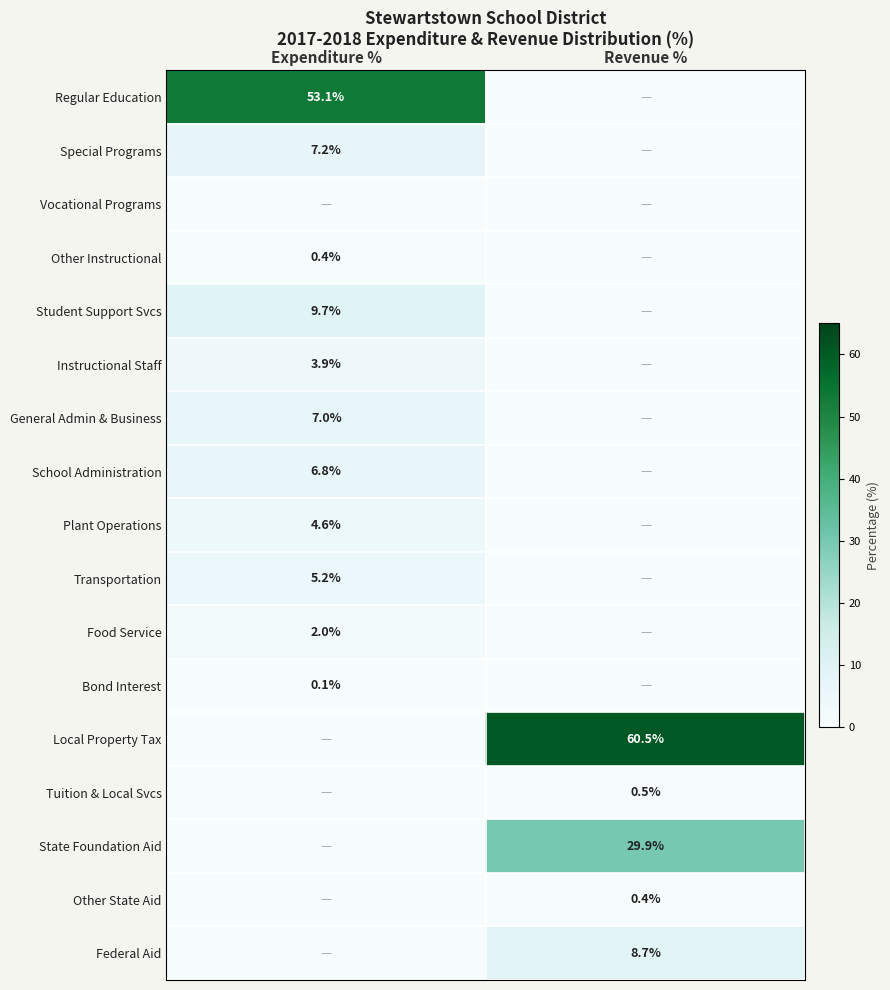

True or false: Plant Operations has a value of 6.5 at Expenditure %.

False